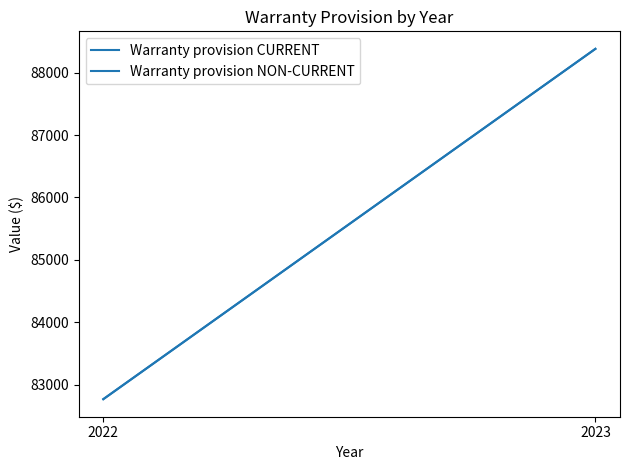

Reading left to right, list all the values displayed in this chart.

Warranty provision CURRENT: 88381	82768
Warranty provision NON-CURRENT: 88381	82769